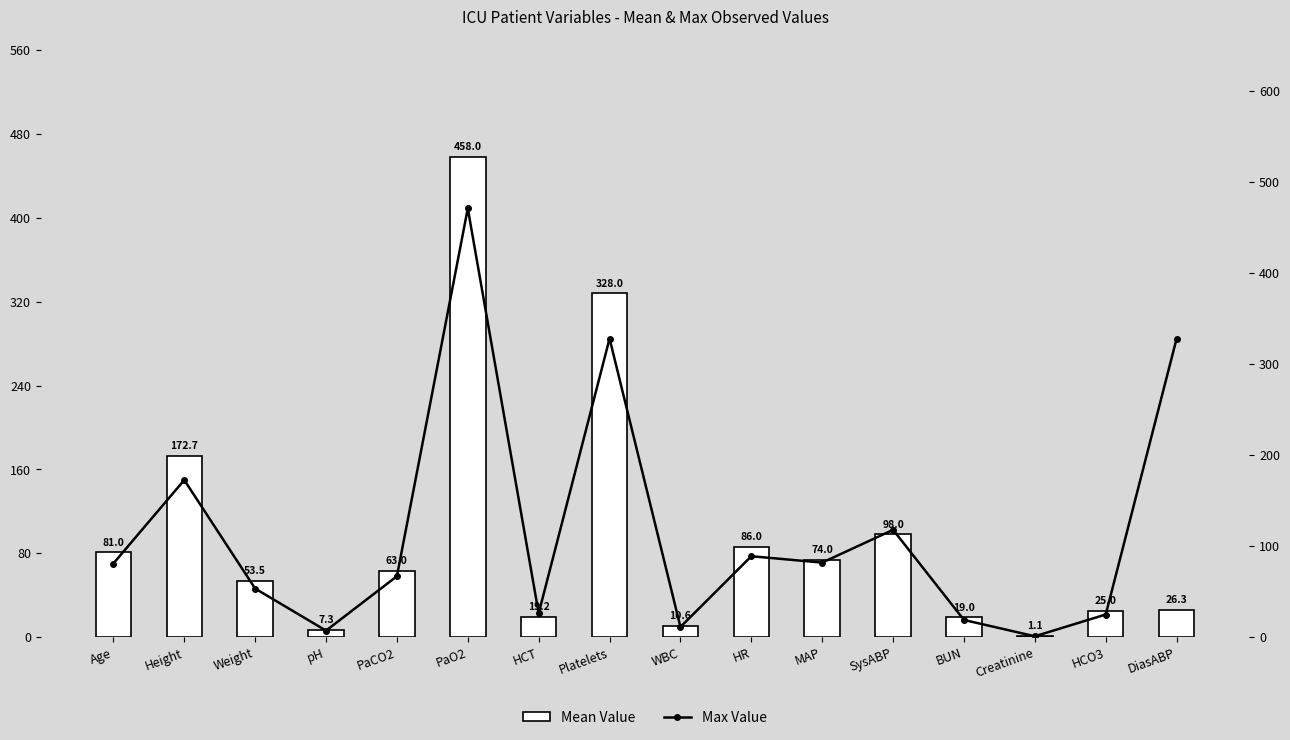

Reading left to right, extract all data points from this chart.

Mean Value: 81.0	172.7	53.5	7.3	63.0	458.0	19.2	328.0	10.6	86.0	74.0	98.0	19.0	1.1	25.0	26.3
Max Value: 81.0	172.7	53.5	7.3	67.0	471.0	26.3	328.0	11.3	89.0	82.0	118.0	19.0	1.1	25.0	328.0